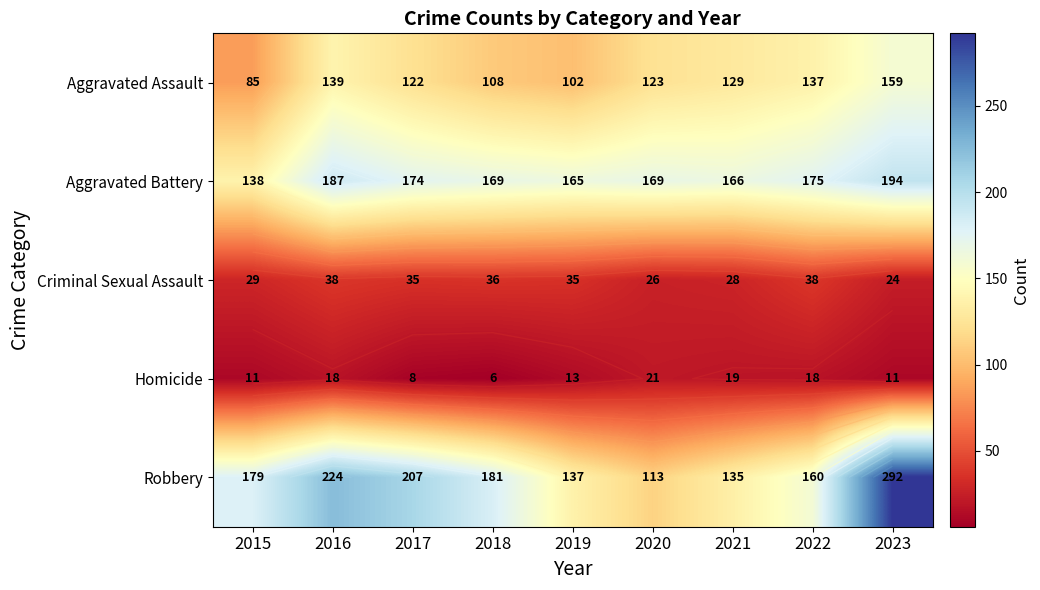

List the series in order of their peak value, highest first.

Robbery, Aggravated Battery, Aggravated Assault, Criminal Sexual Assault, Homicide